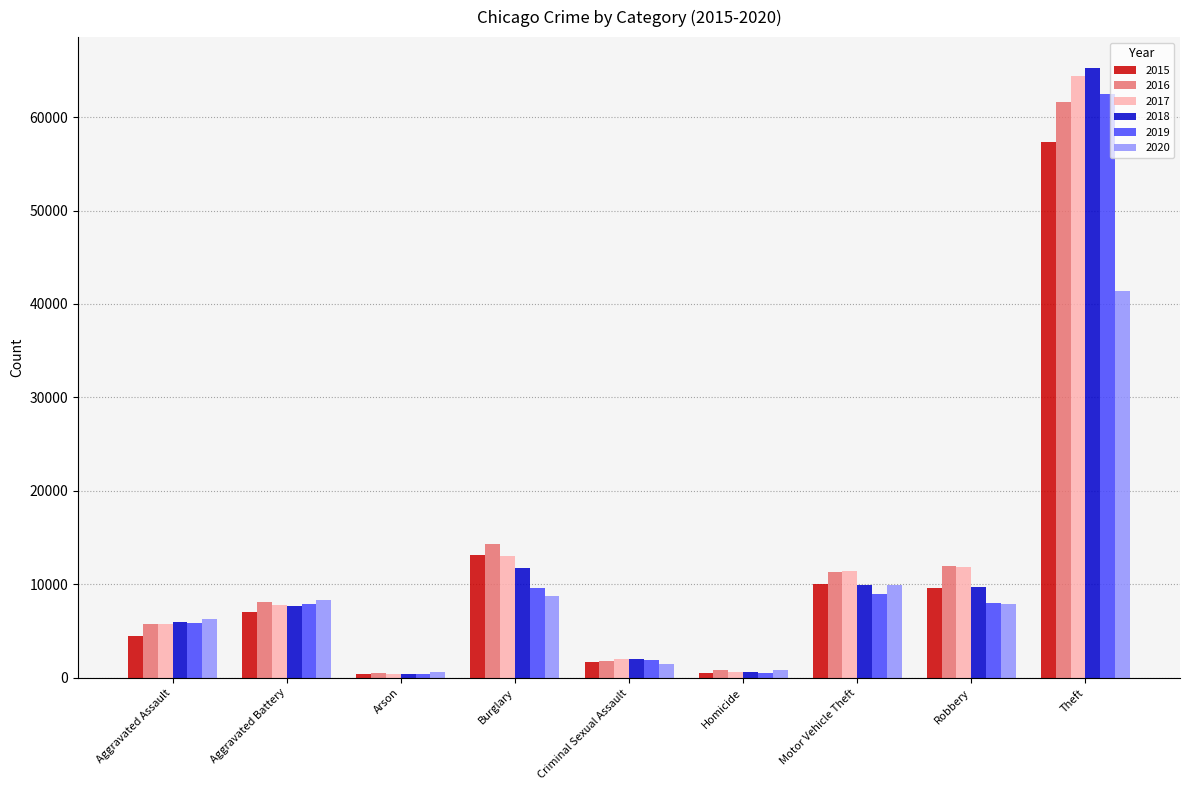

The 2019 series shows 9675 at Aggravated Assault. True or false?

False